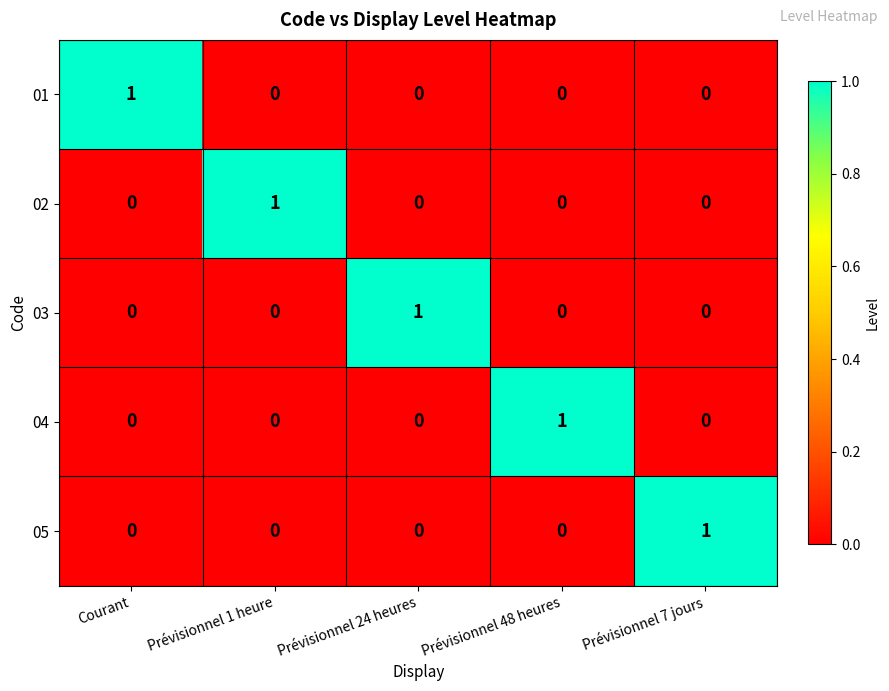

The value of 04 at Prévisionnel 24 heures is -1. True or false?

False